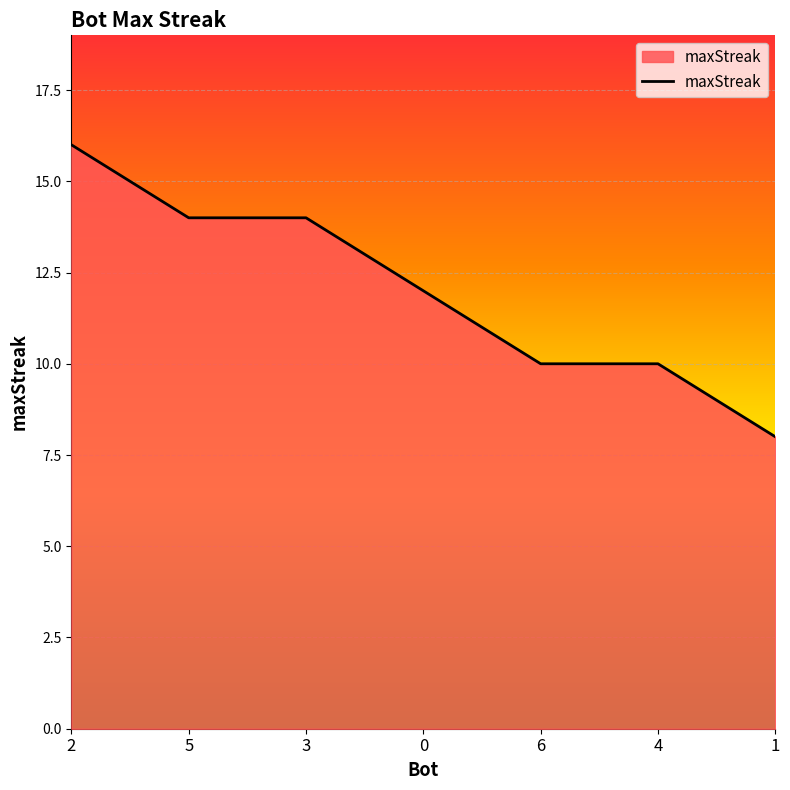

The value at 1 is 13. True or false?

False